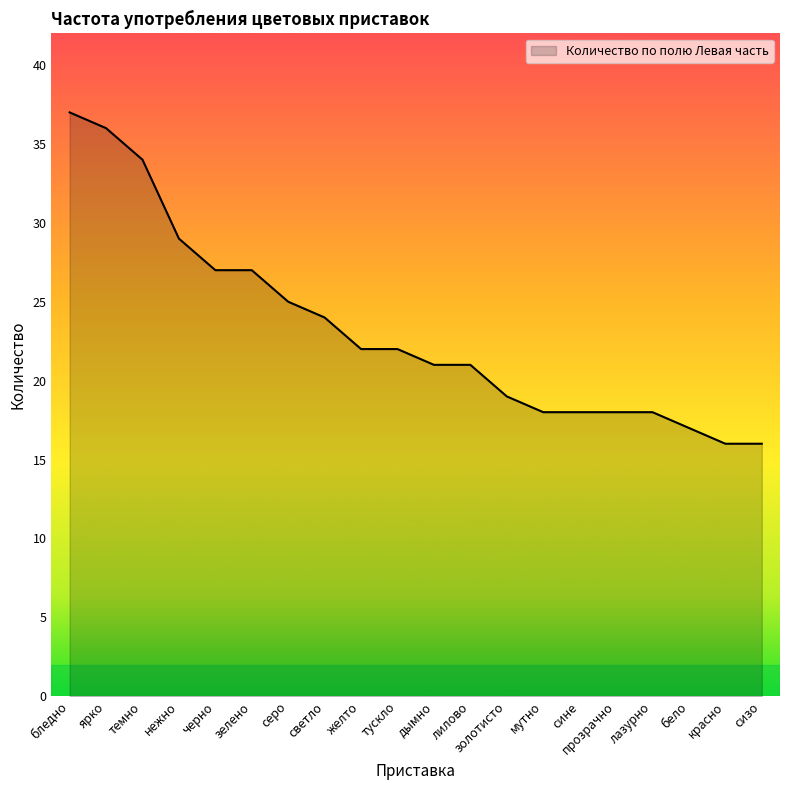

The chart shows a value of 44 at нежно. True or false?

False